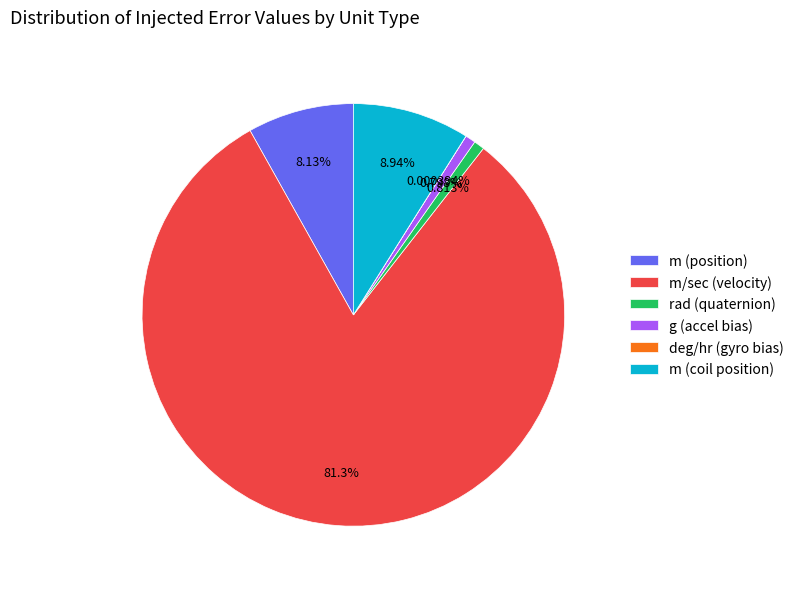

Between m/sec (velocity) and rad (quaternion), which is larger?

m/sec (velocity)